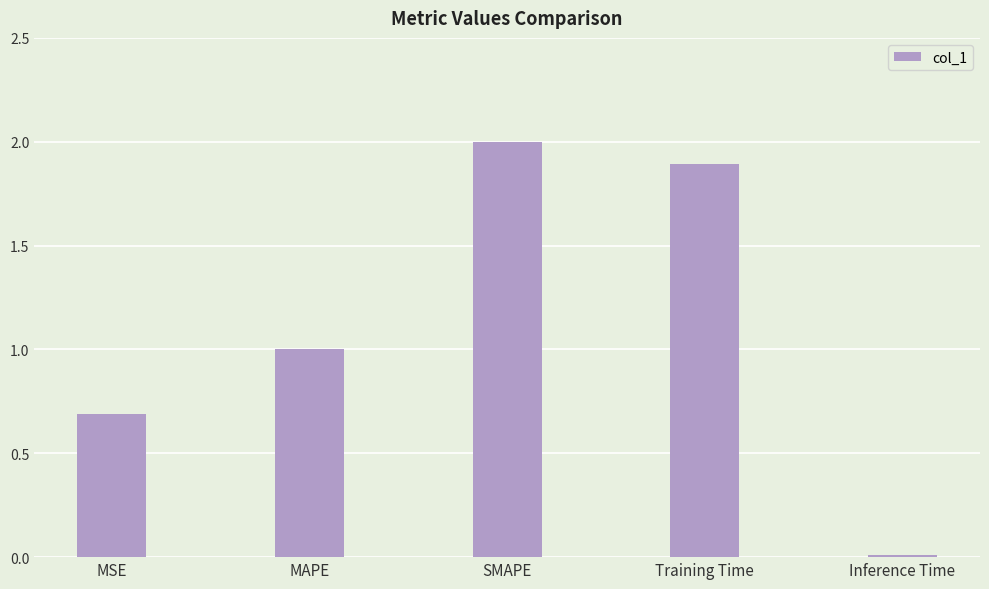

Rank the categories by value from lowest to highest.

Inference Time, MSE, MAPE, Training Time, SMAPE